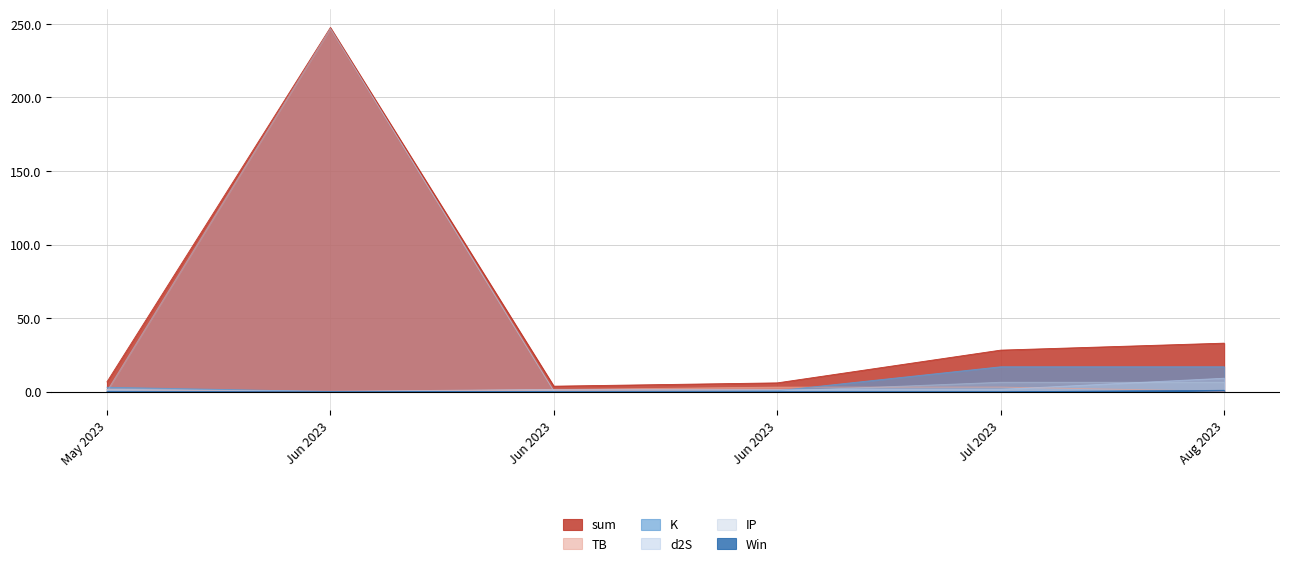

True or false: K and TB cross at least once.

True